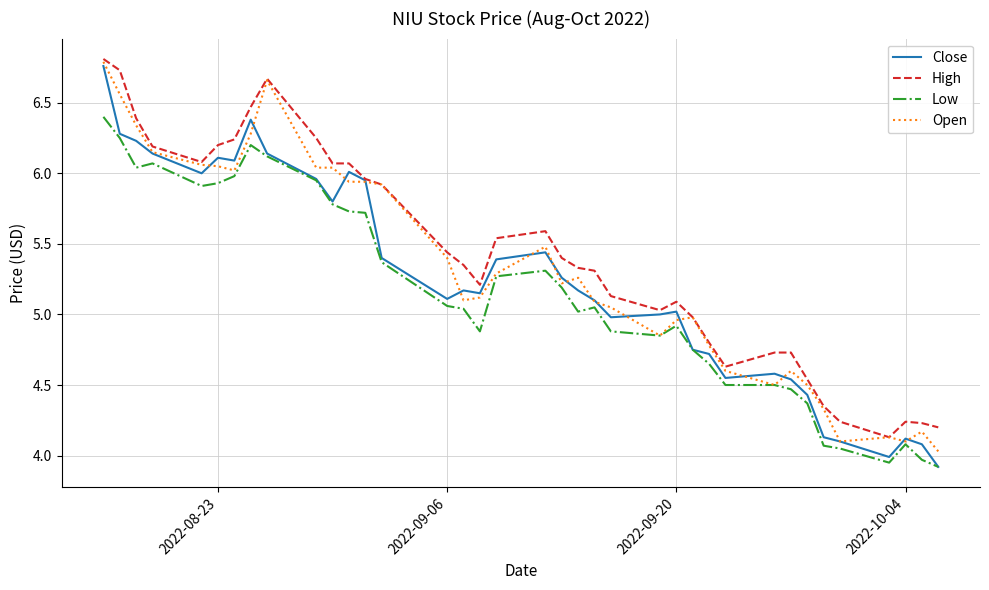

True or false: High and Low intersect in this chart.

False